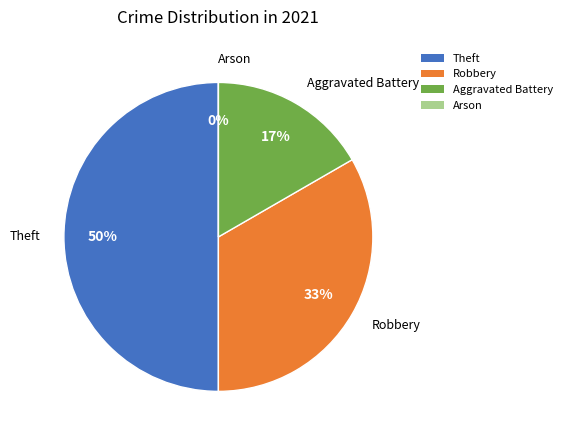

The Robbery slice represents 33% of the pie. True or false?

True